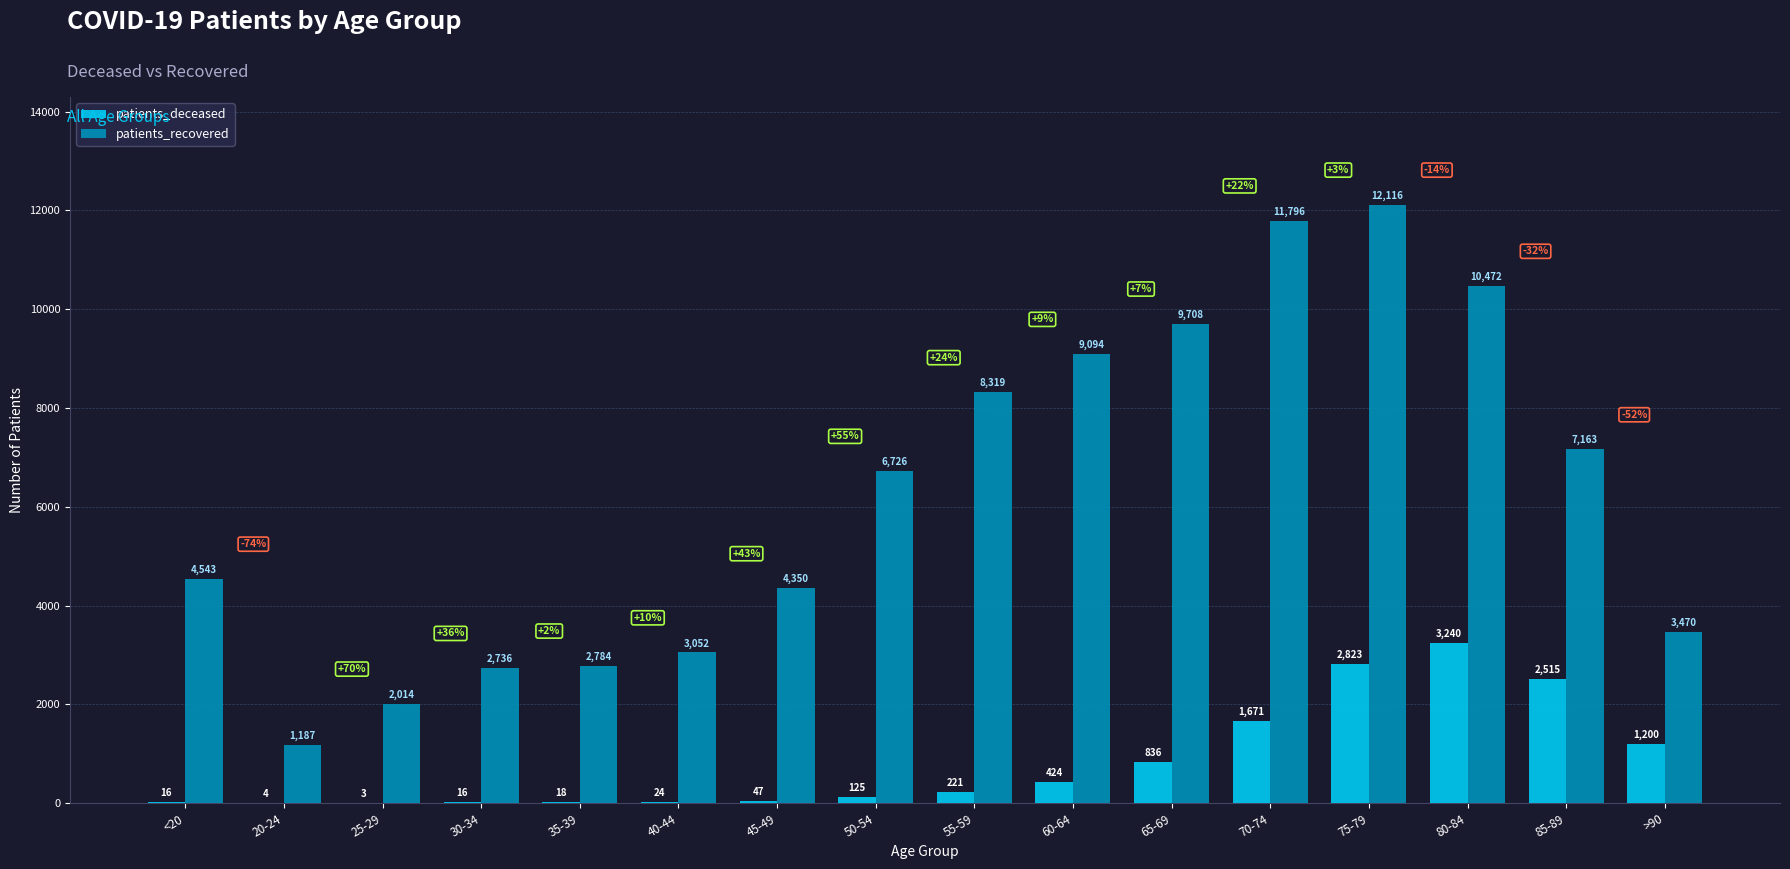

What is the average value of the patients_deceased series?

824